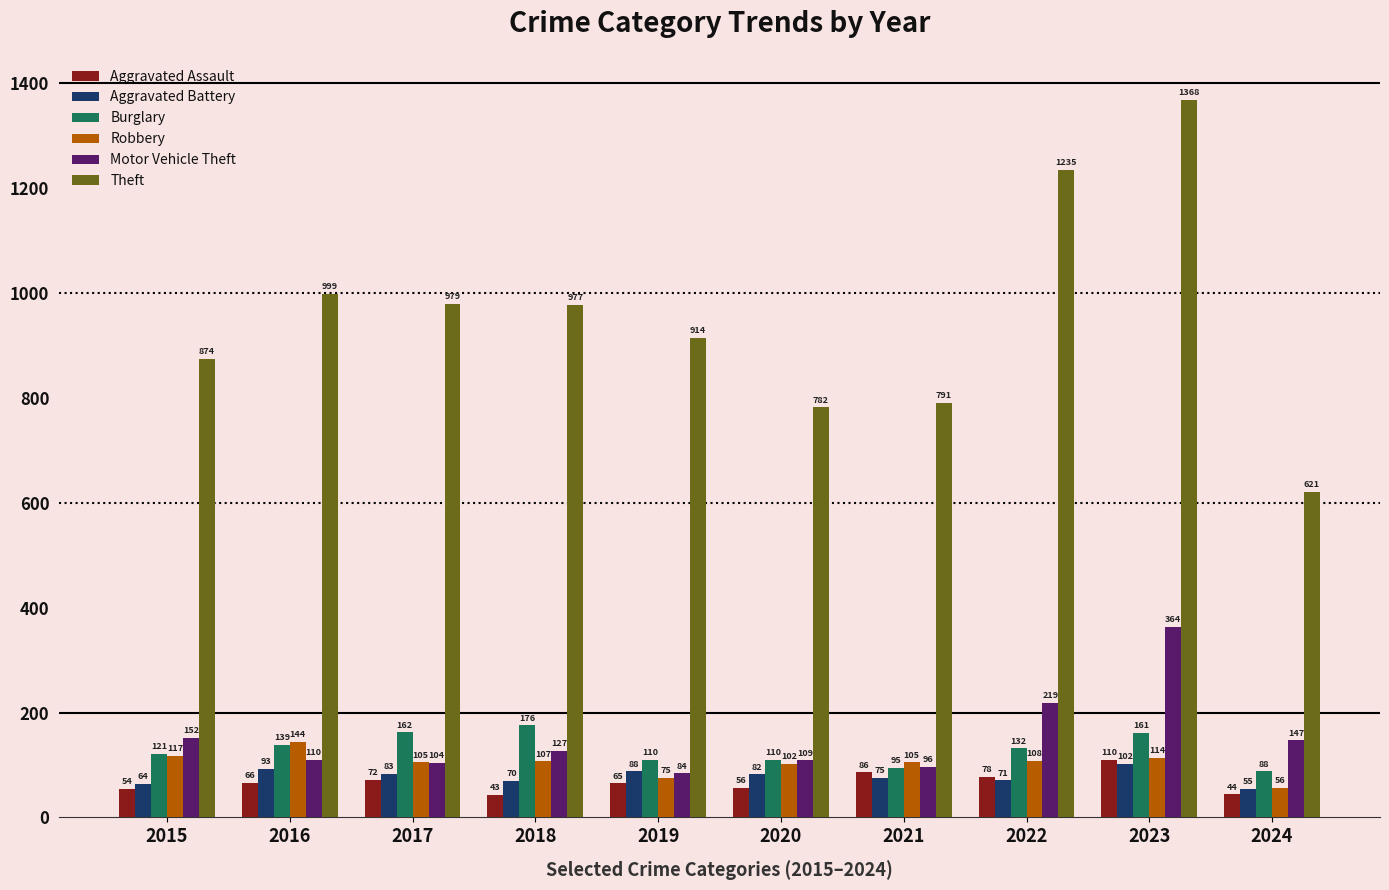

How many series are shown in this chart?

6